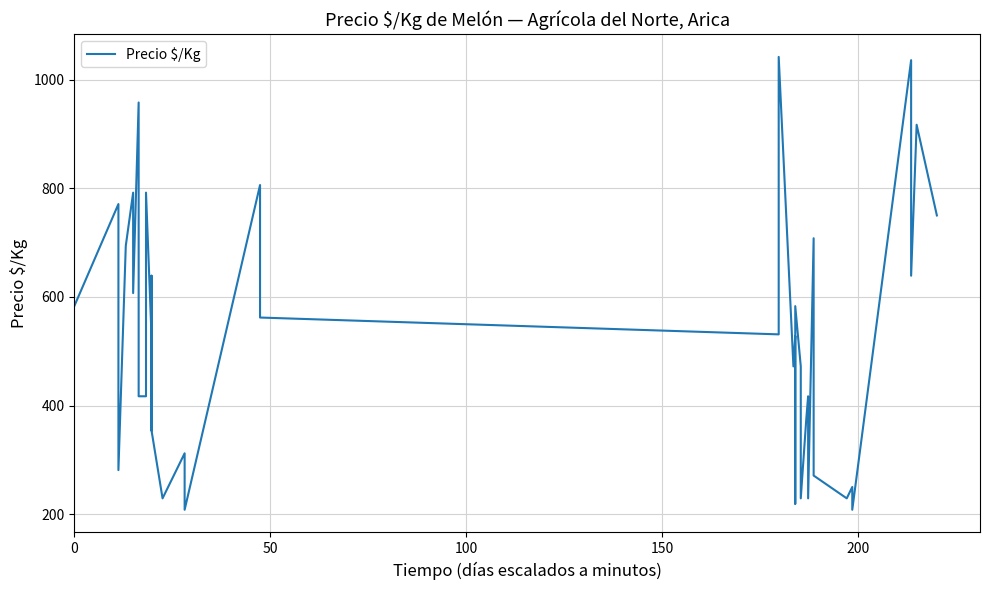

What is the maximum value shown in the chart?

1042